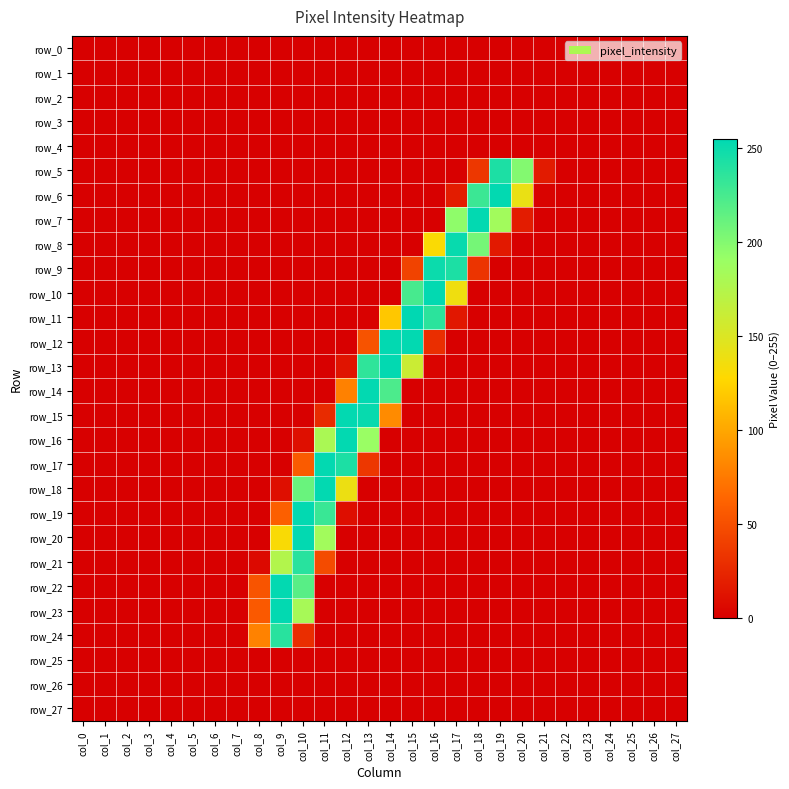

How many categories are shown in the chart?

28